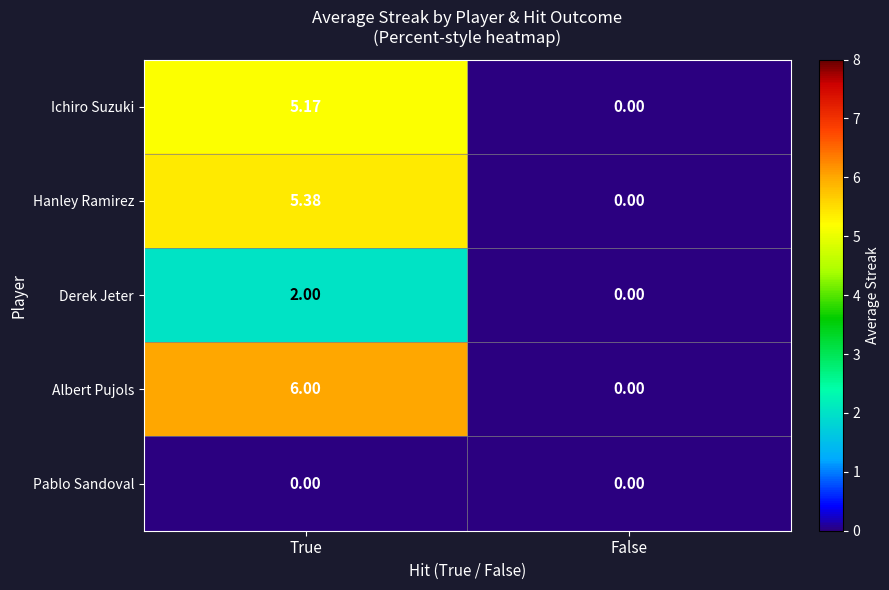

At which label is Ichiro Suzuki closest to 2?

False